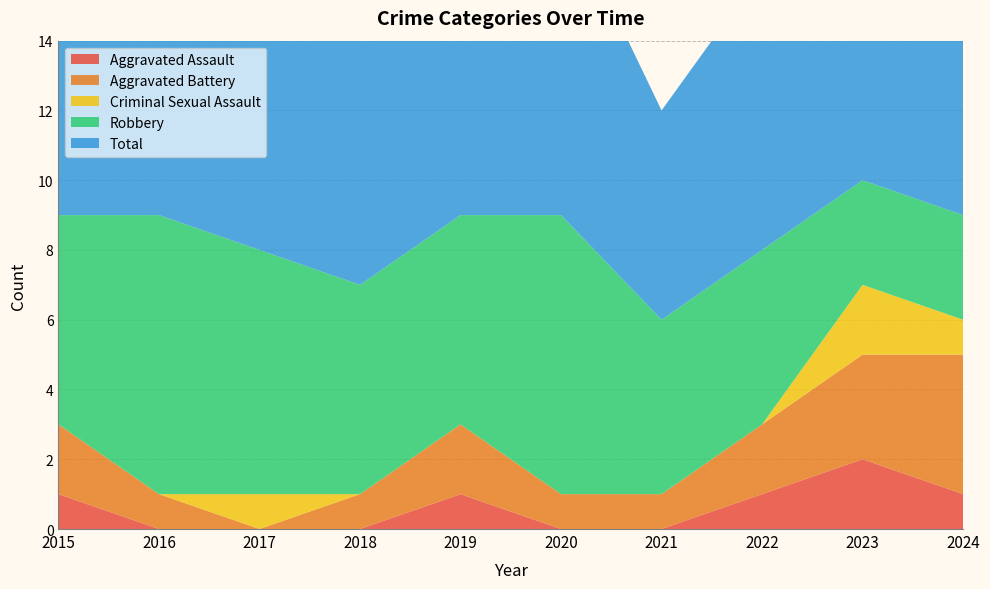

Reading left to right, what are all the values shown in this chart?

Aggravated Assault: 1	0	0	0	1	0	0	1	2	1
Aggravated Battery: 2	1	0	1	2	1	1	2	3	4
Criminal Sexual Assault: 0	0	1	0	0	0	0	0	2	1
Robbery: 6	8	7	6	6	8	5	5	3	3
Total: 9	9	8	7	9	9	6	8	10	9